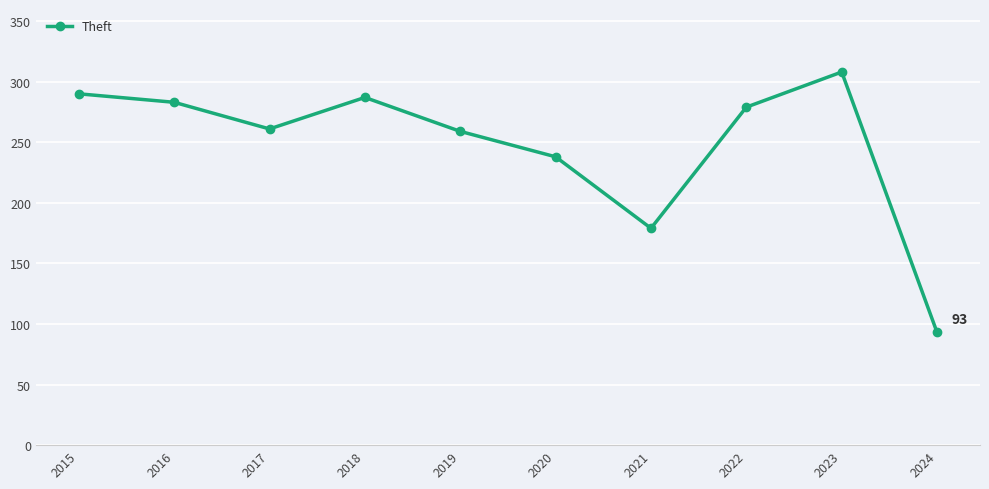

What is the value of the 6th point from the left?

238